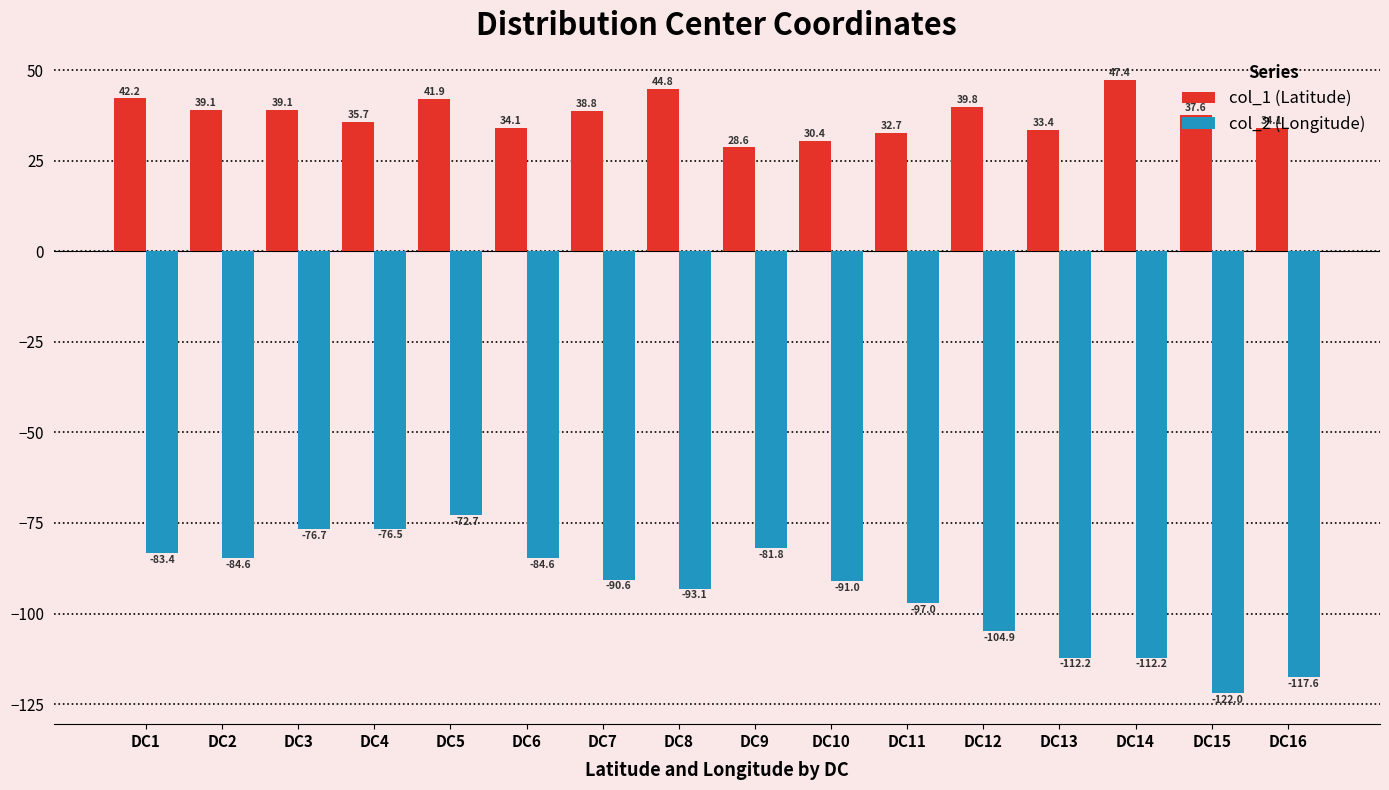

What is the difference between the maximum and second lowest values in the col_2 (Longitude) series?

44.8